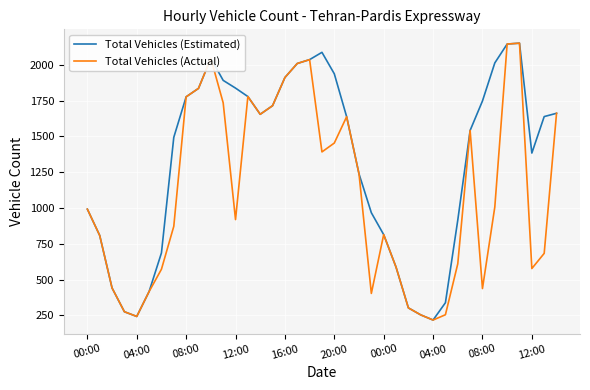

What is the minimum value shown in the chart?

217